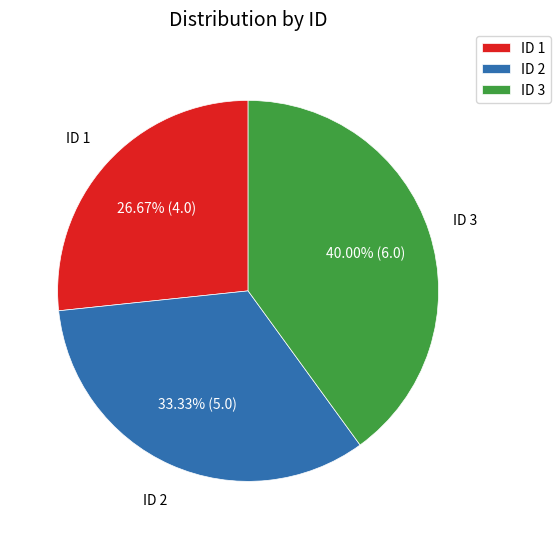

What is the largest slice in the pie chart?

ID 3